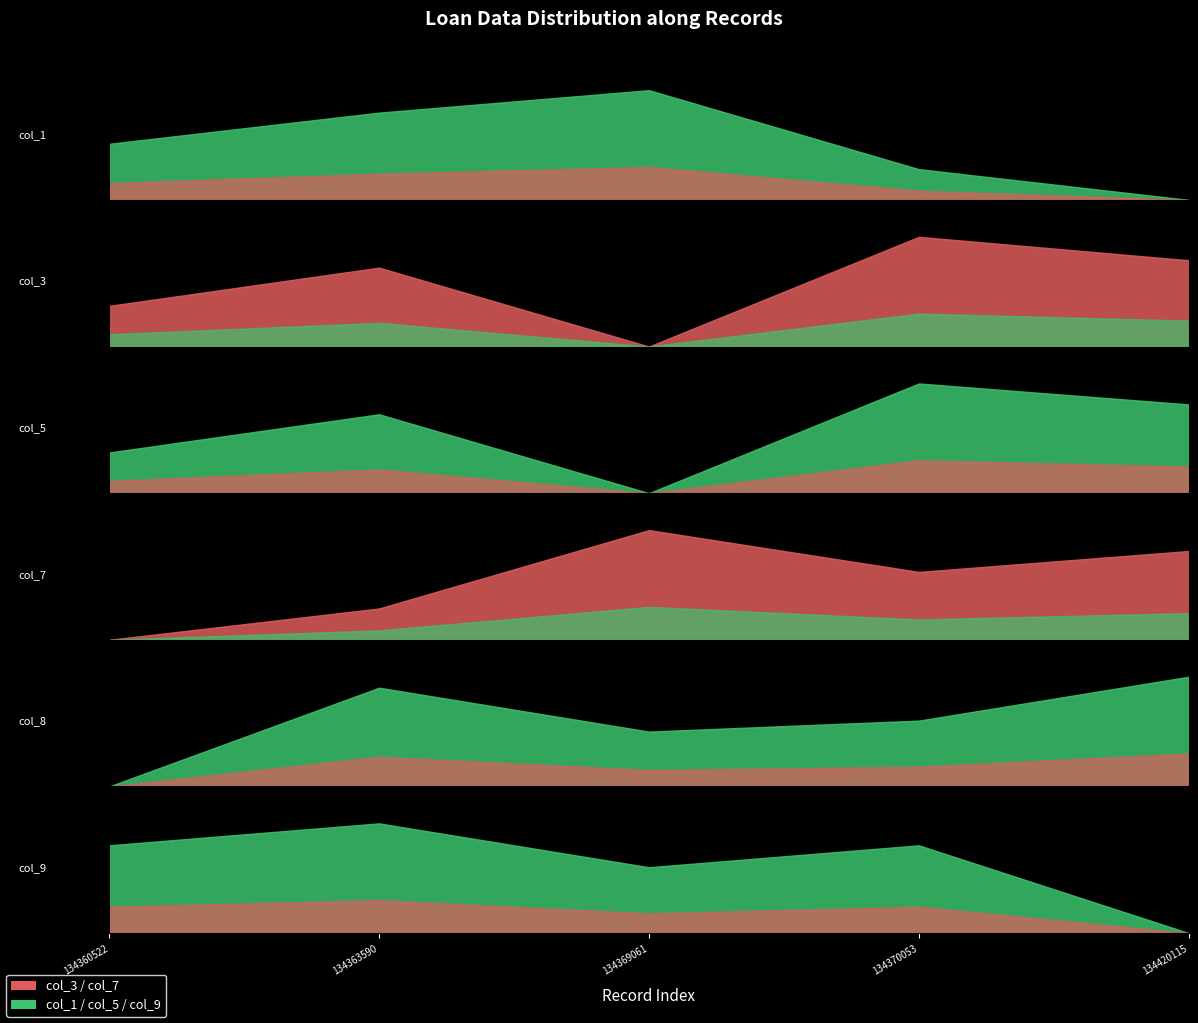

True or false: col_9 has a value of 54730 at 134363590.

False